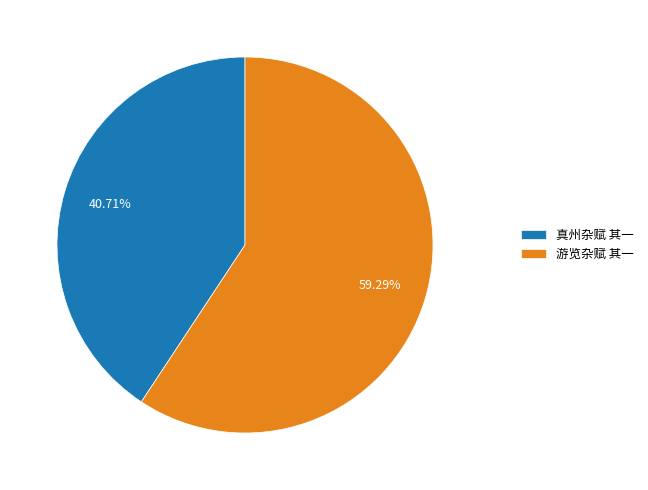

To the nearest percent, what percentage of the pie is 游览杂赋 其一?

59%